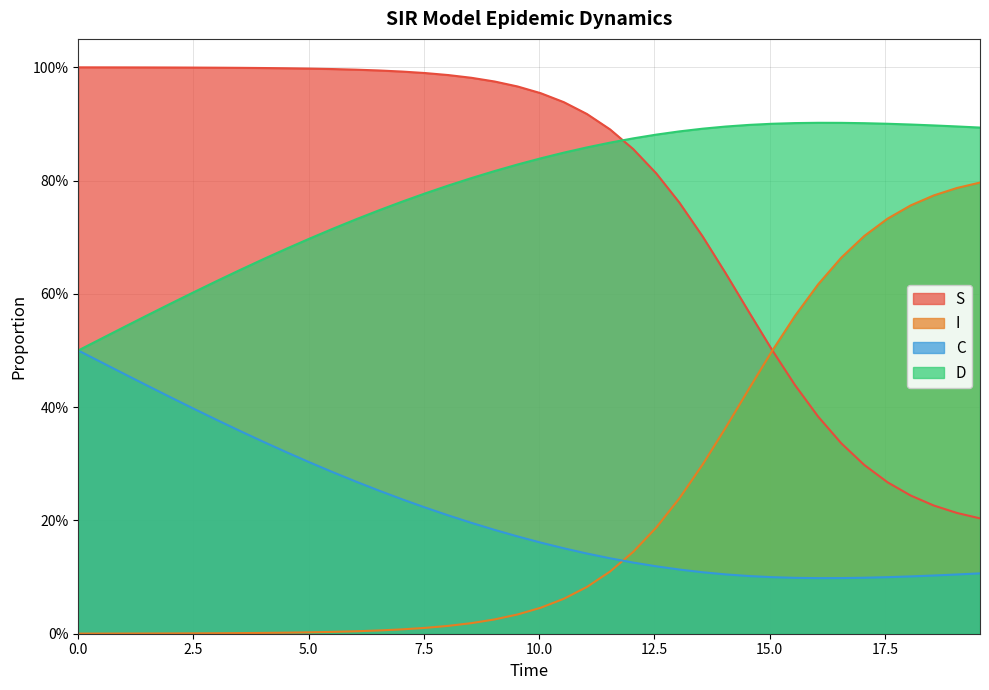

How many distinct data groups are displayed?

4